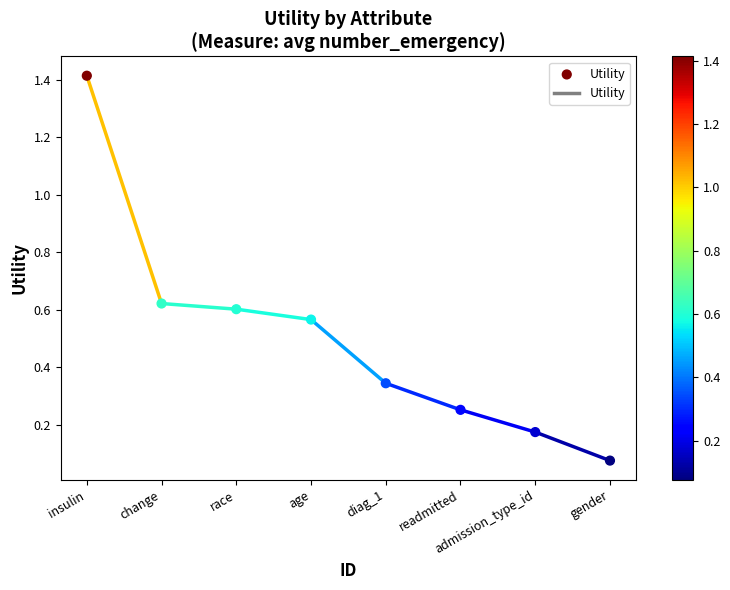

What is the range of X values (max minus min)?

7.0